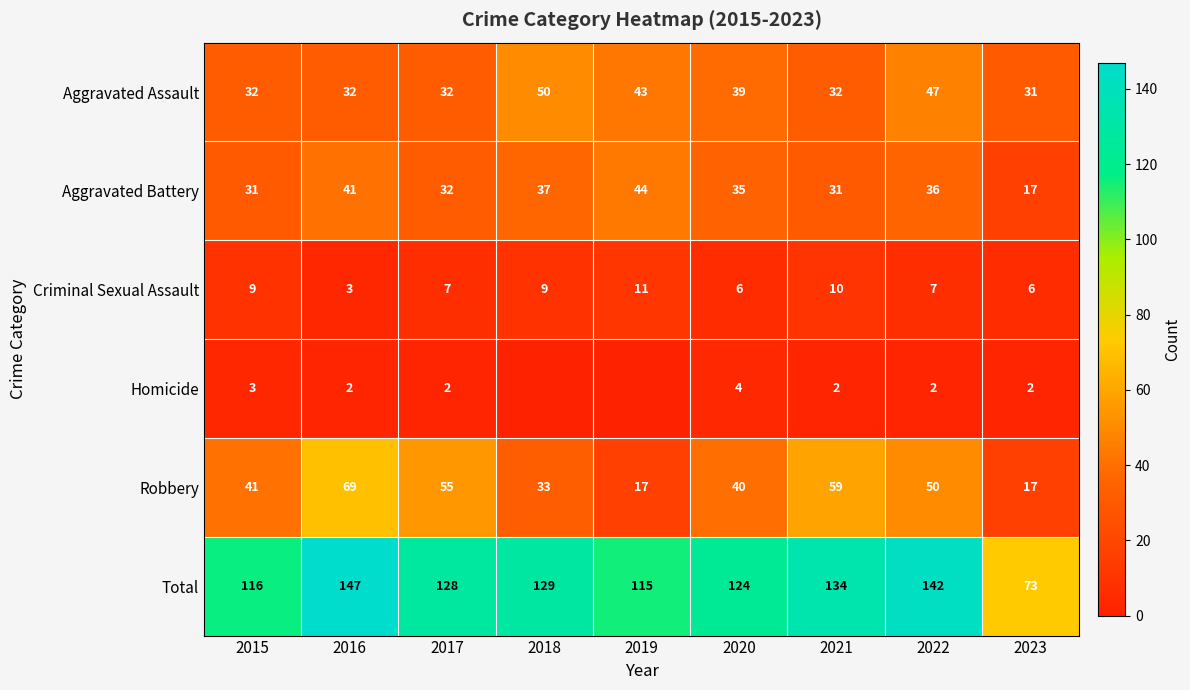

List the labels in order of Total value, largest first.

2016, 2022, 2021, 2018, 2017, 2020, 2015, 2019, 2023